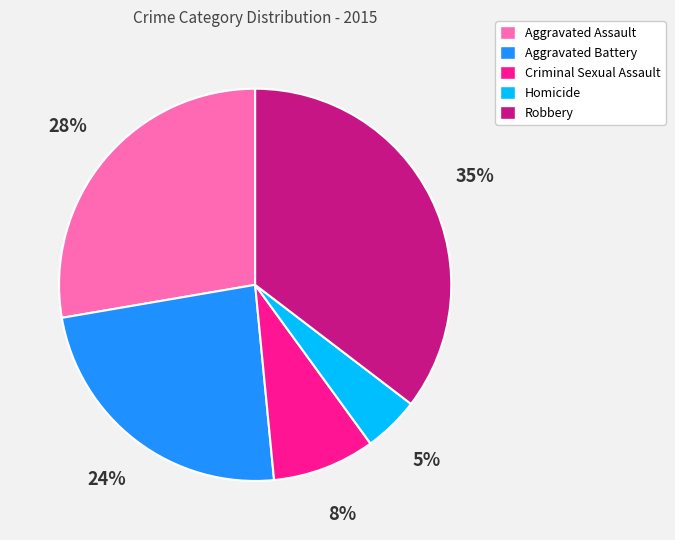

Is it true that Criminal Sexual Assault is 1% of the pie?

False